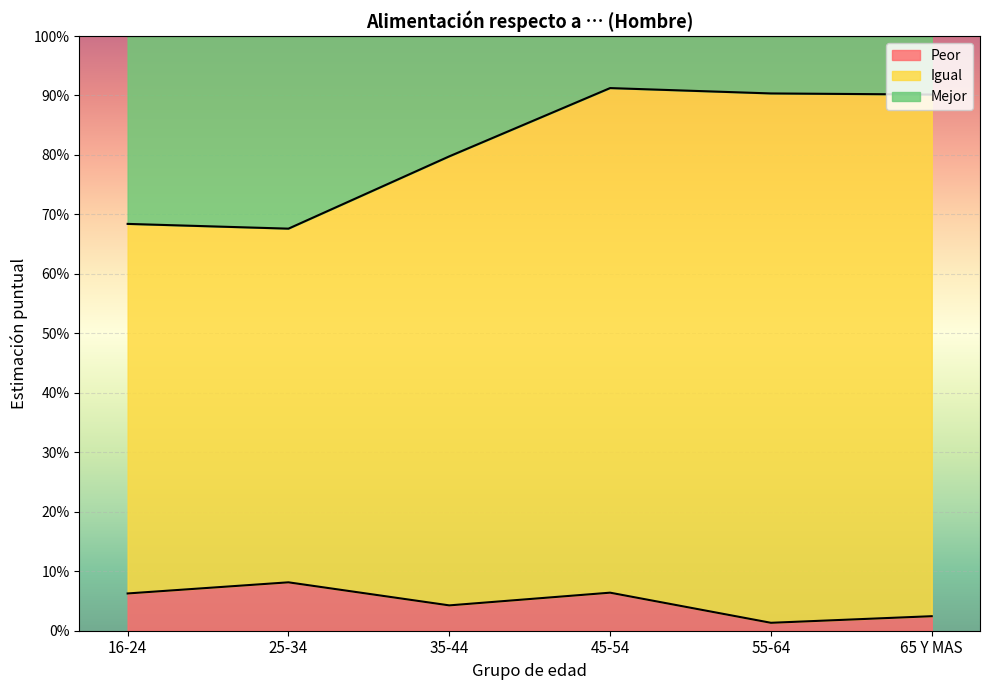

Which has a higher value, 35-44 or 55-64?

35-44